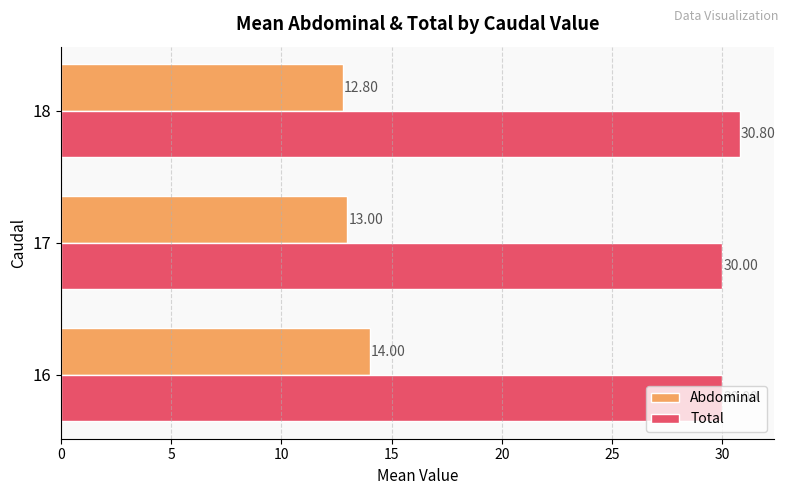

At which category does the chart reach its peak across all series?

18